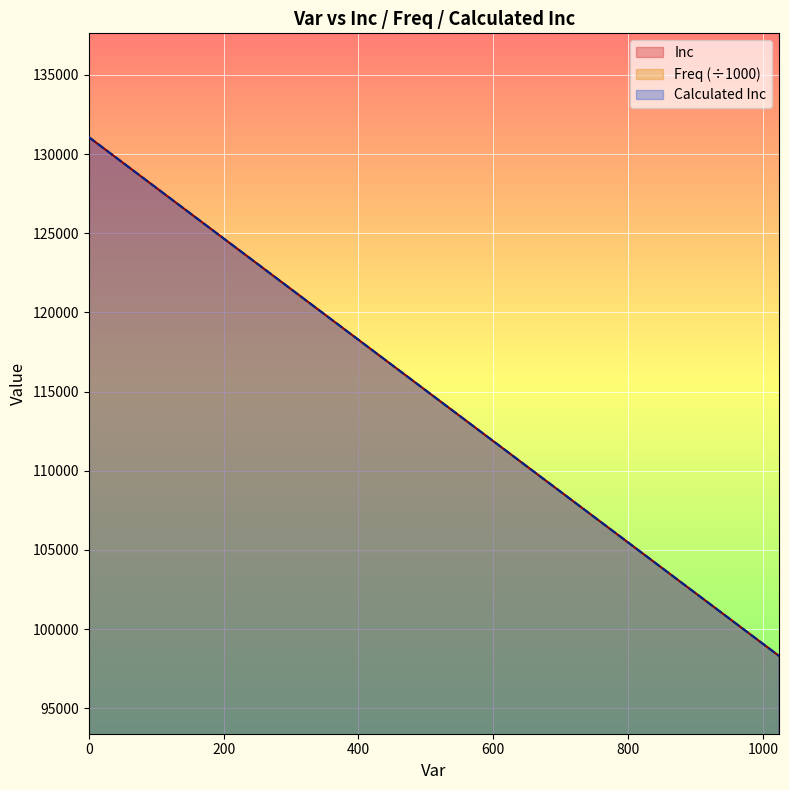

What is the total value across all series at 0?

264140.0